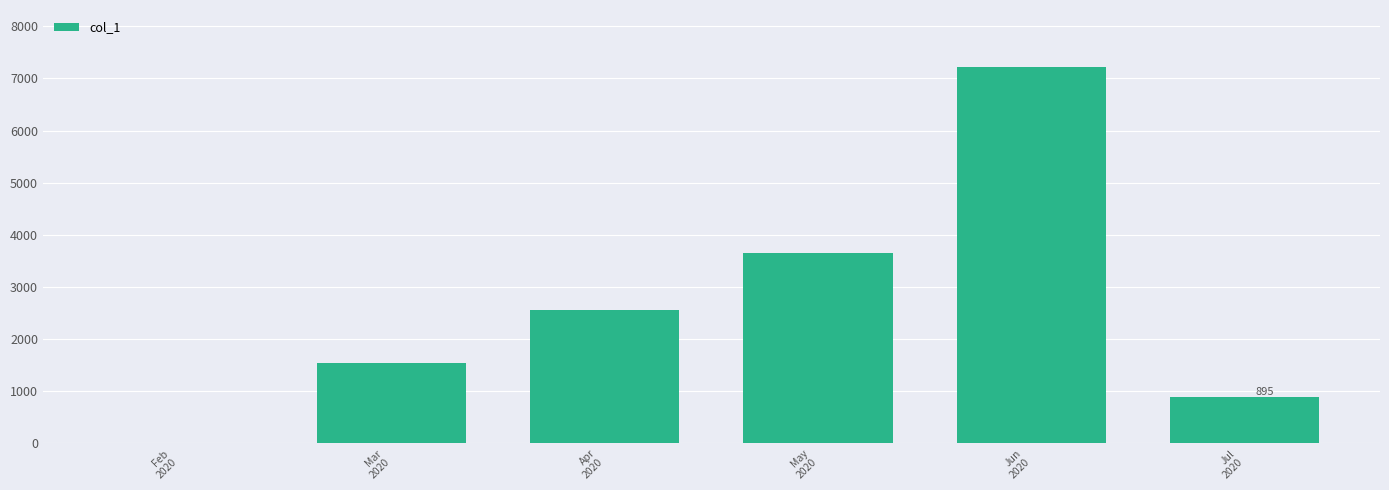

What is the maximum value shown in the chart?

7228